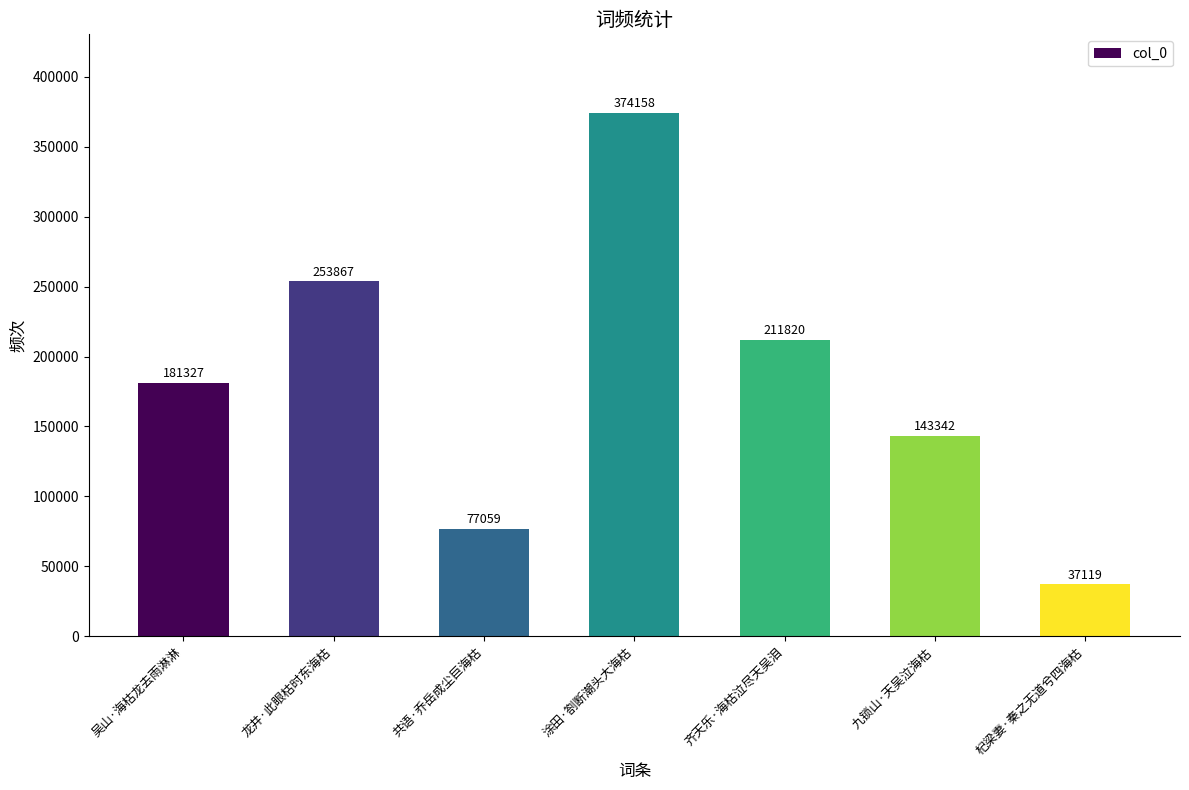

What is the change in value from 齐天乐·海枯泣尽天吴泪 to 杞梁妻·秦之无道兮四海枯?

-174701